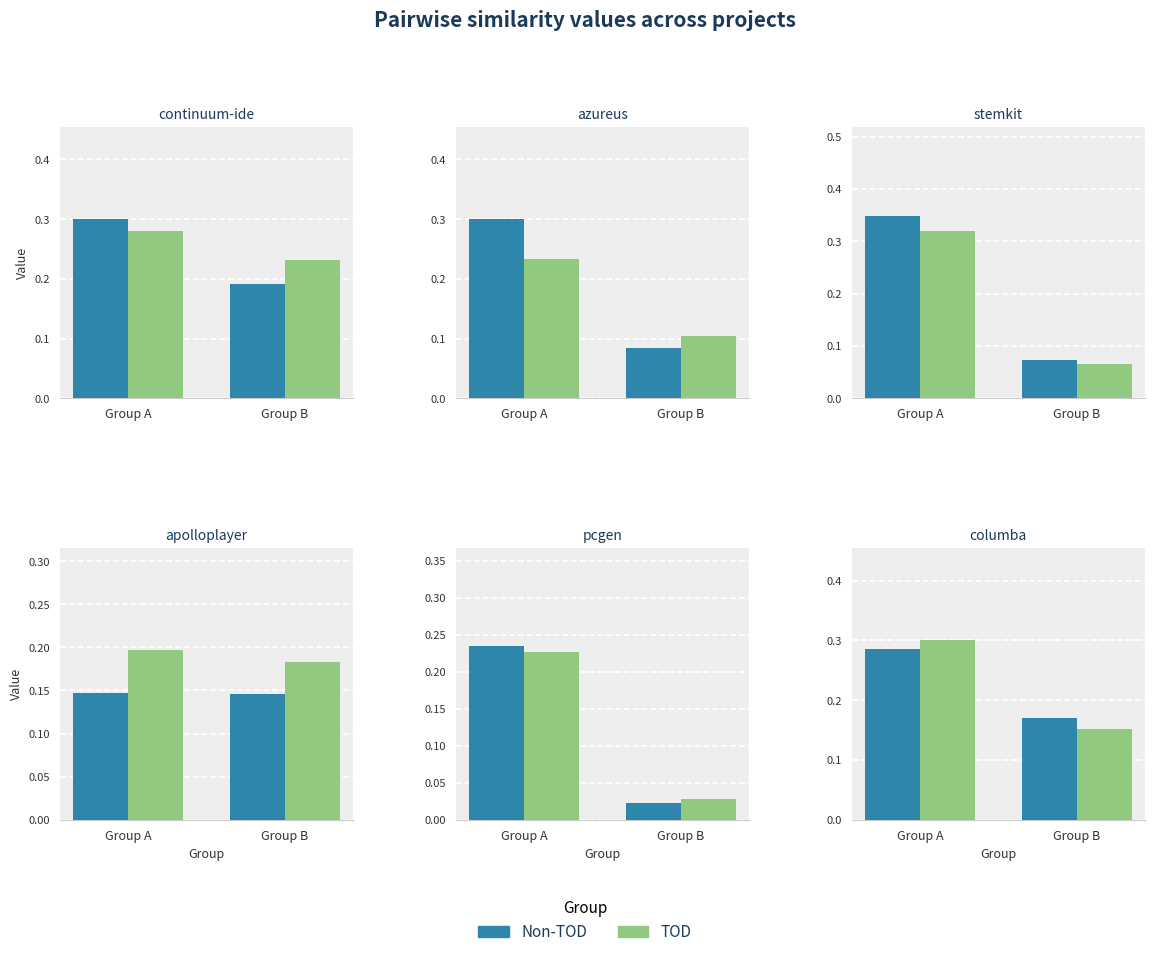

Which series changed the most between Group A and Group B?

TOD